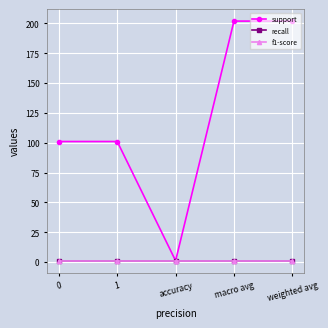

Reading left to right, transcribe all the data shown in this chart.

support: 0=101	1=101	accuracy=1	macro avg=202	weighted avg=202
recall: 0=1	1=1	accuracy=1	macro avg=1	weighted avg=1
f1-score: 0=1	1=1	accuracy=1	macro avg=1	weighted avg=1